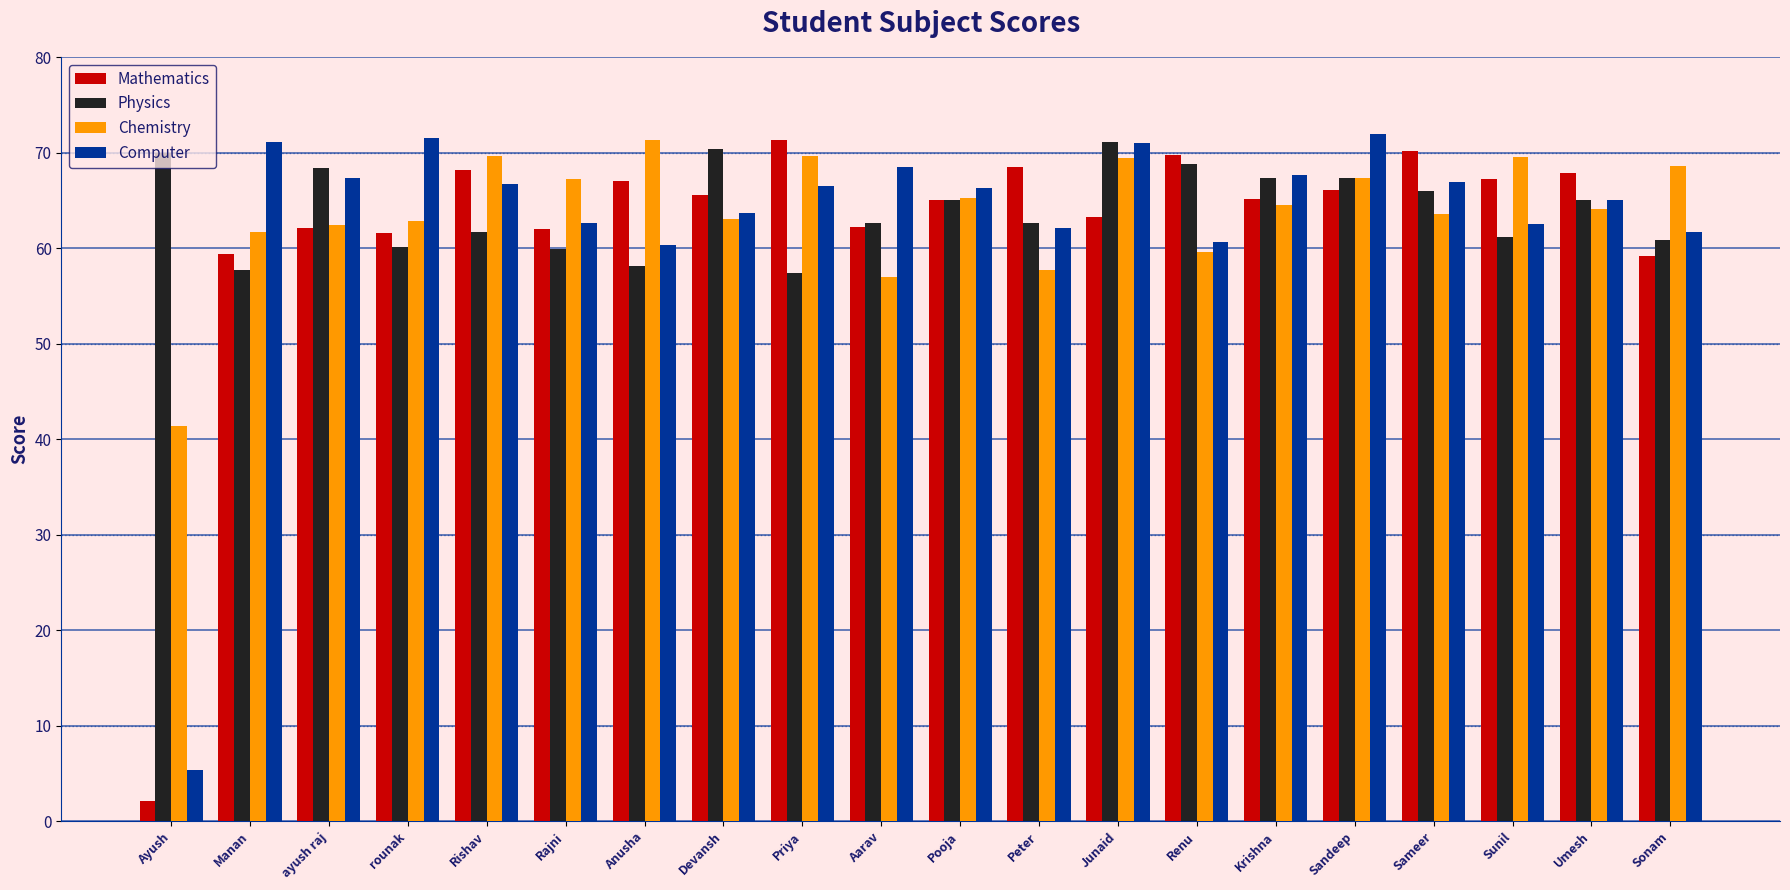

Is the value of Physics at Sonam greater than the value of Chemistry at Umesh?

No